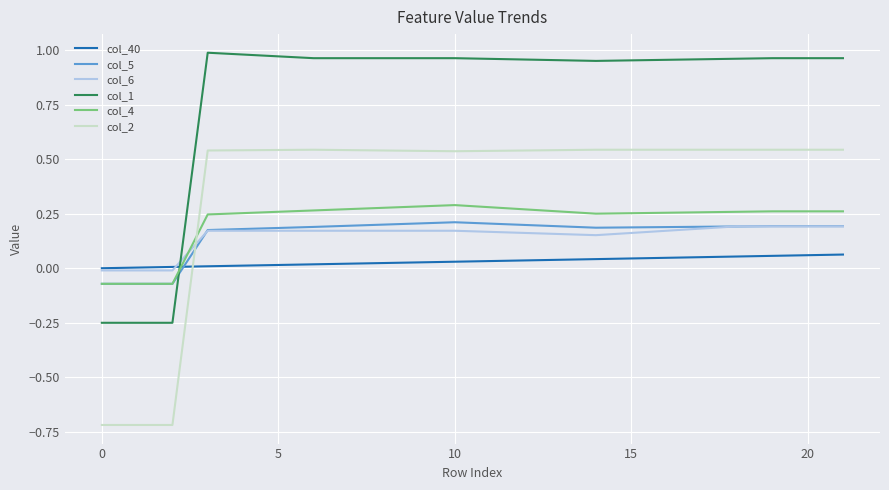

How many categories are shown in the chart?

22